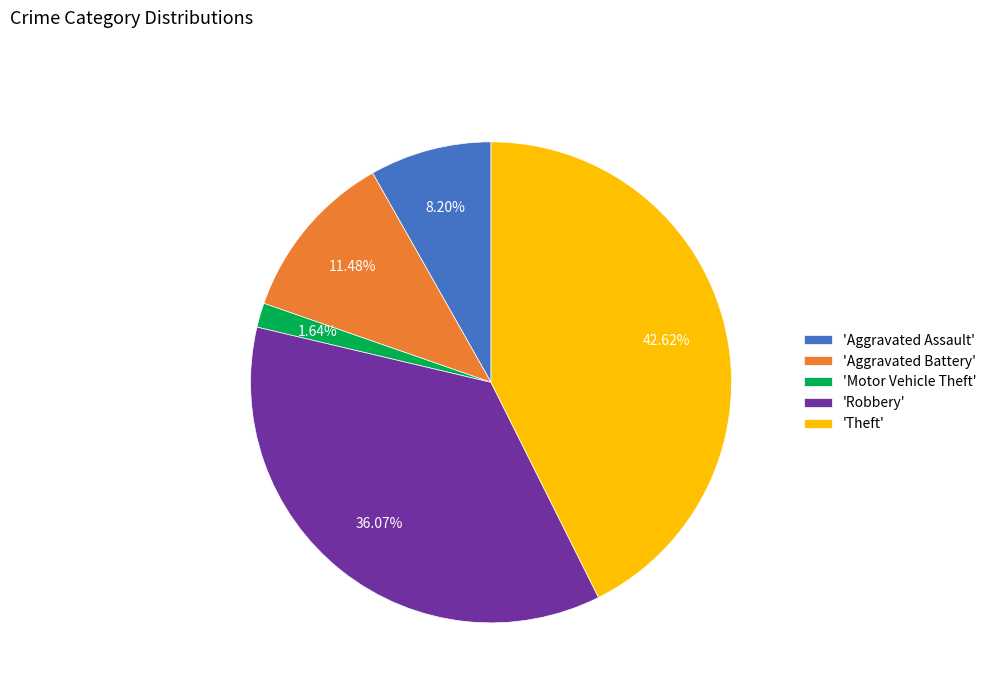

Count the number of slices in the pie.

5